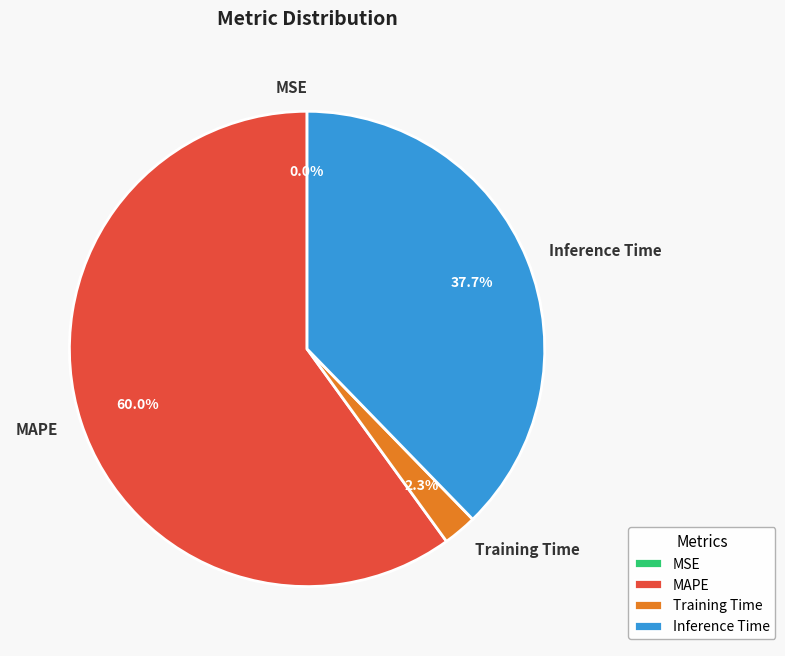

Does MAPE account for over 50% of the chart?

Yes